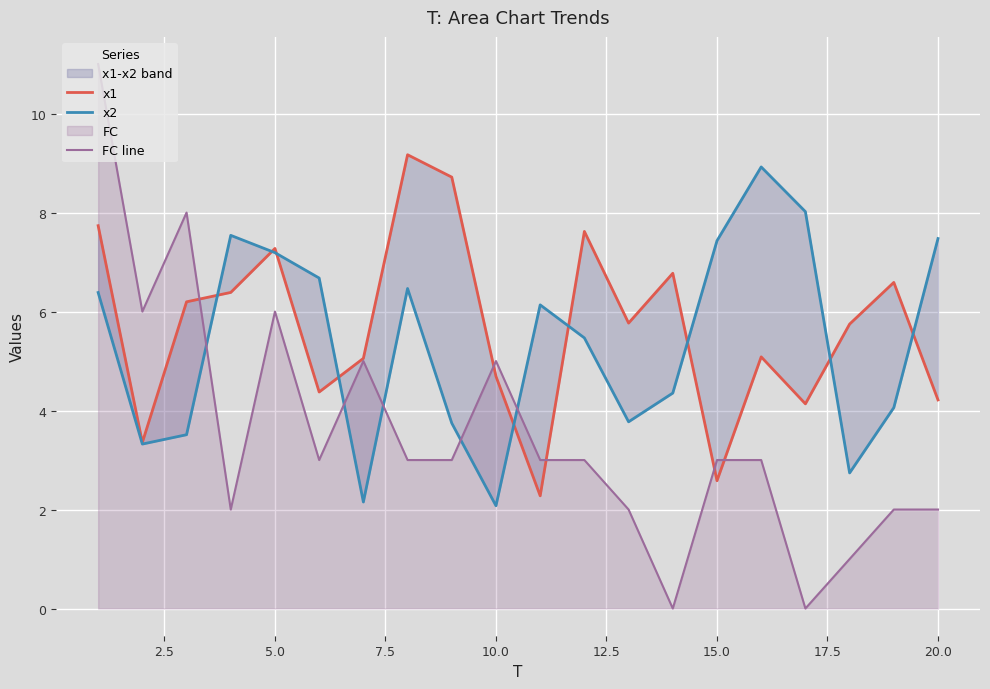

Is it true that FC line equals 2 at 15.0?

False